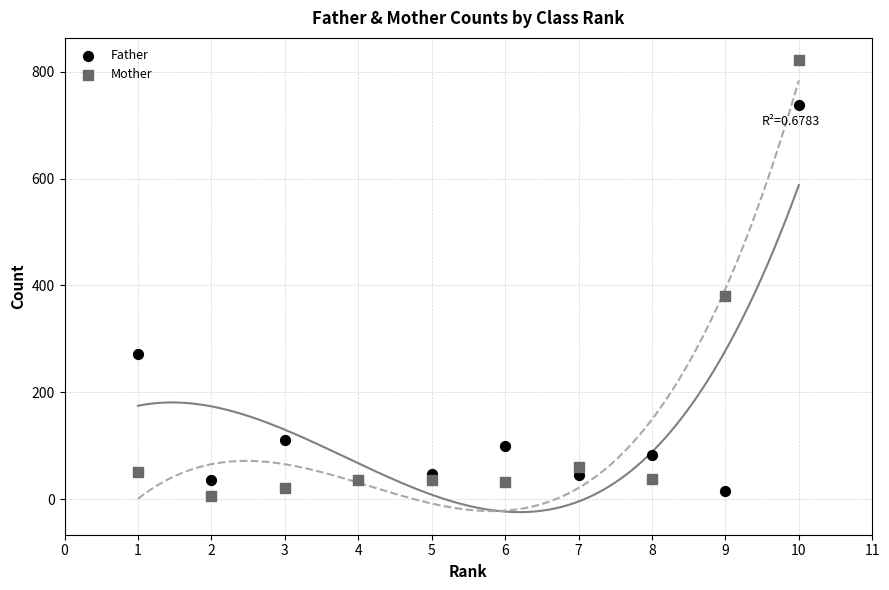

Across all series, what Y value is closest to 413?

380